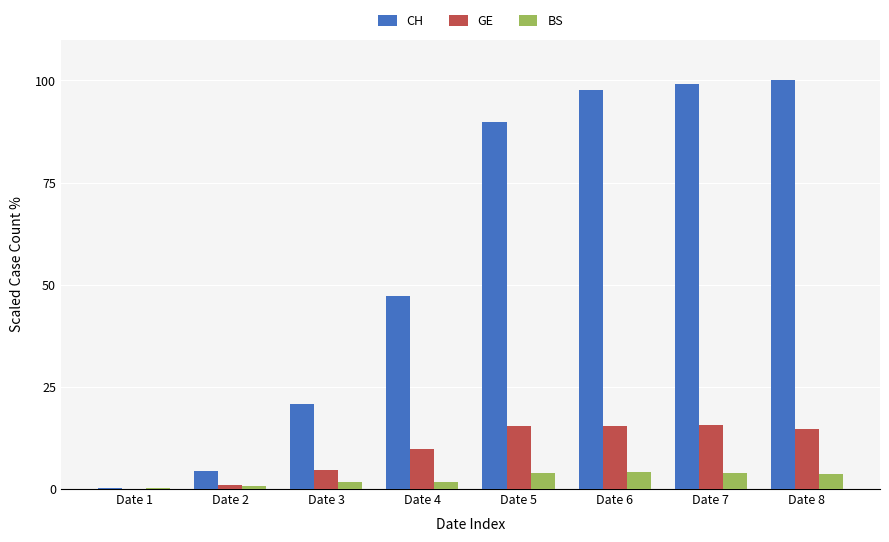

The GE series shows 4.6 at Date 5. True or false?

False